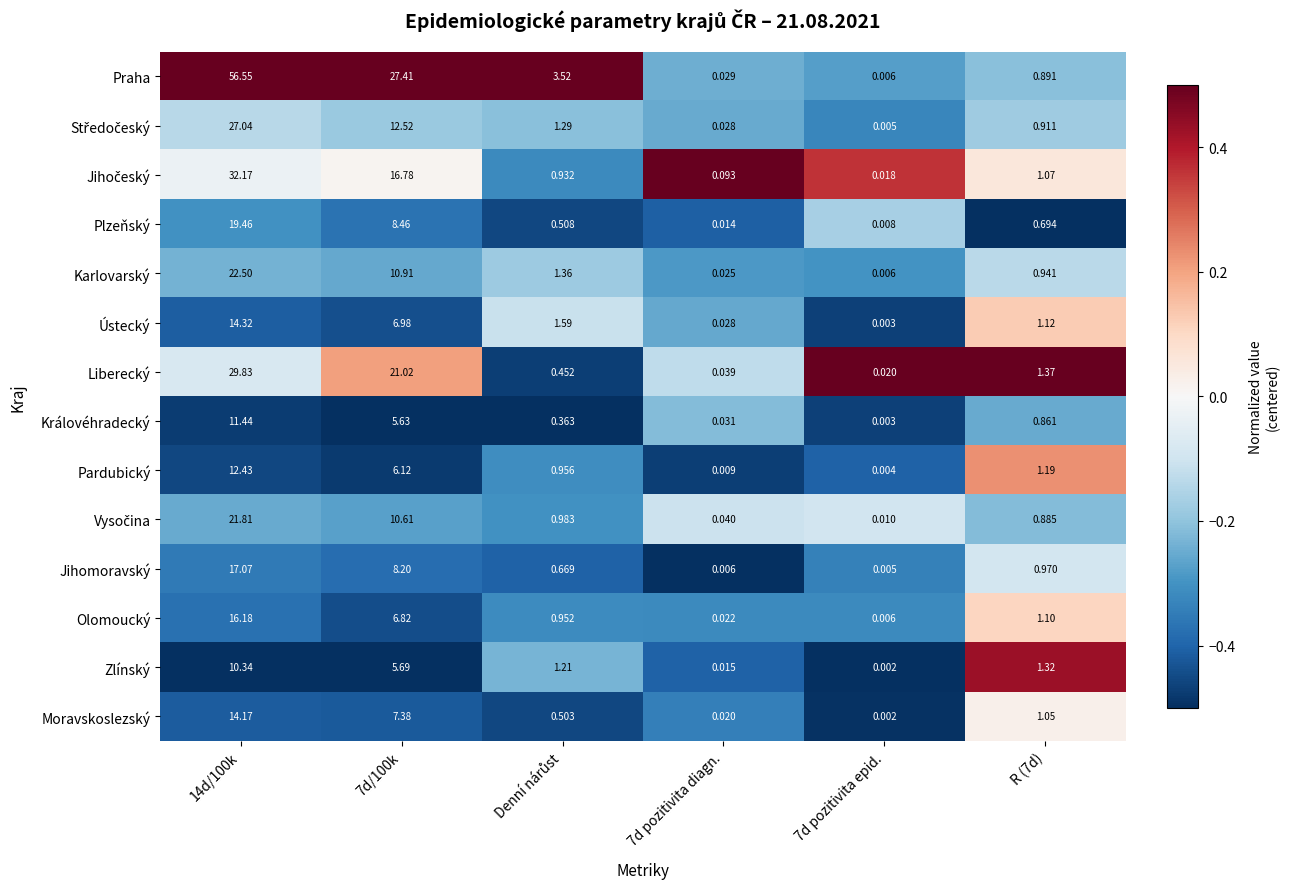

How many distinct data groups are displayed?

14